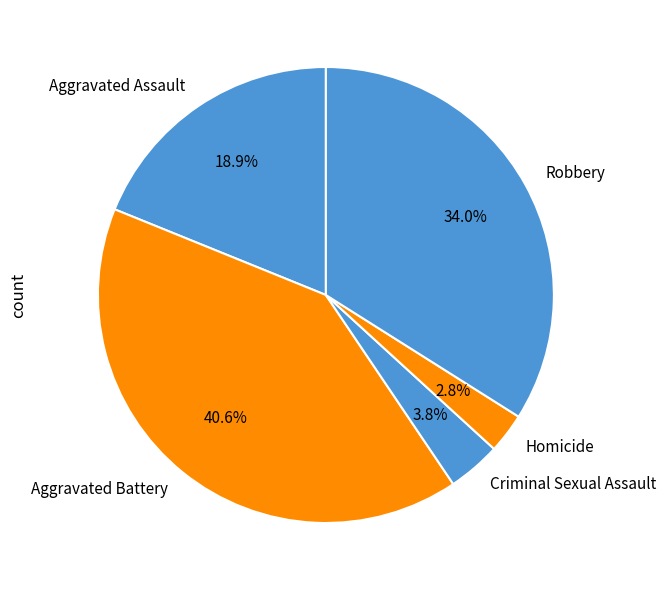

To the nearest percent, what portion does Homicide represent?

3%